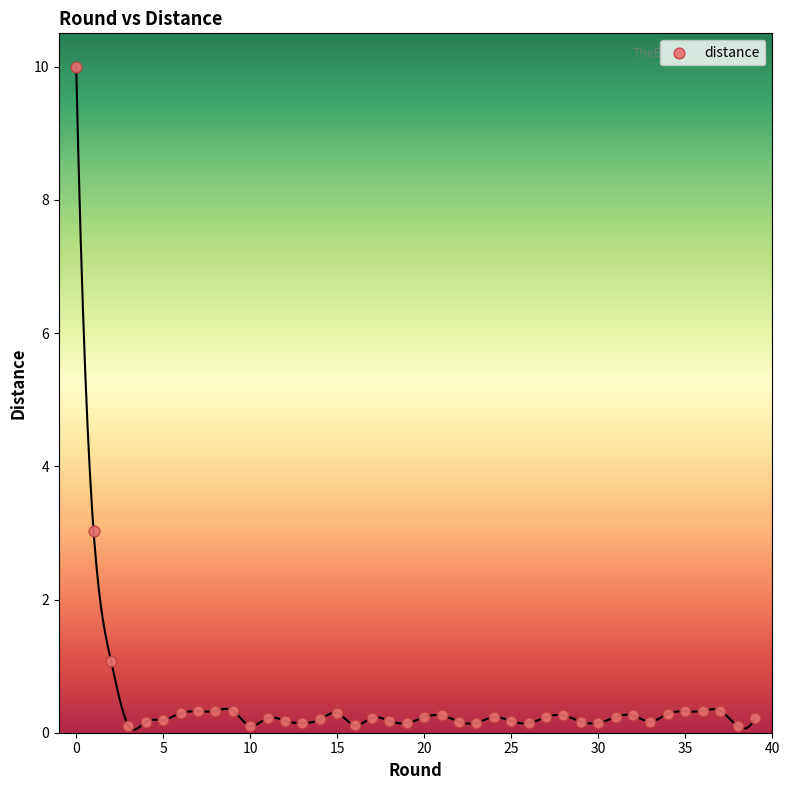

What Y value in the scatter plot is closest to 5?

3.0